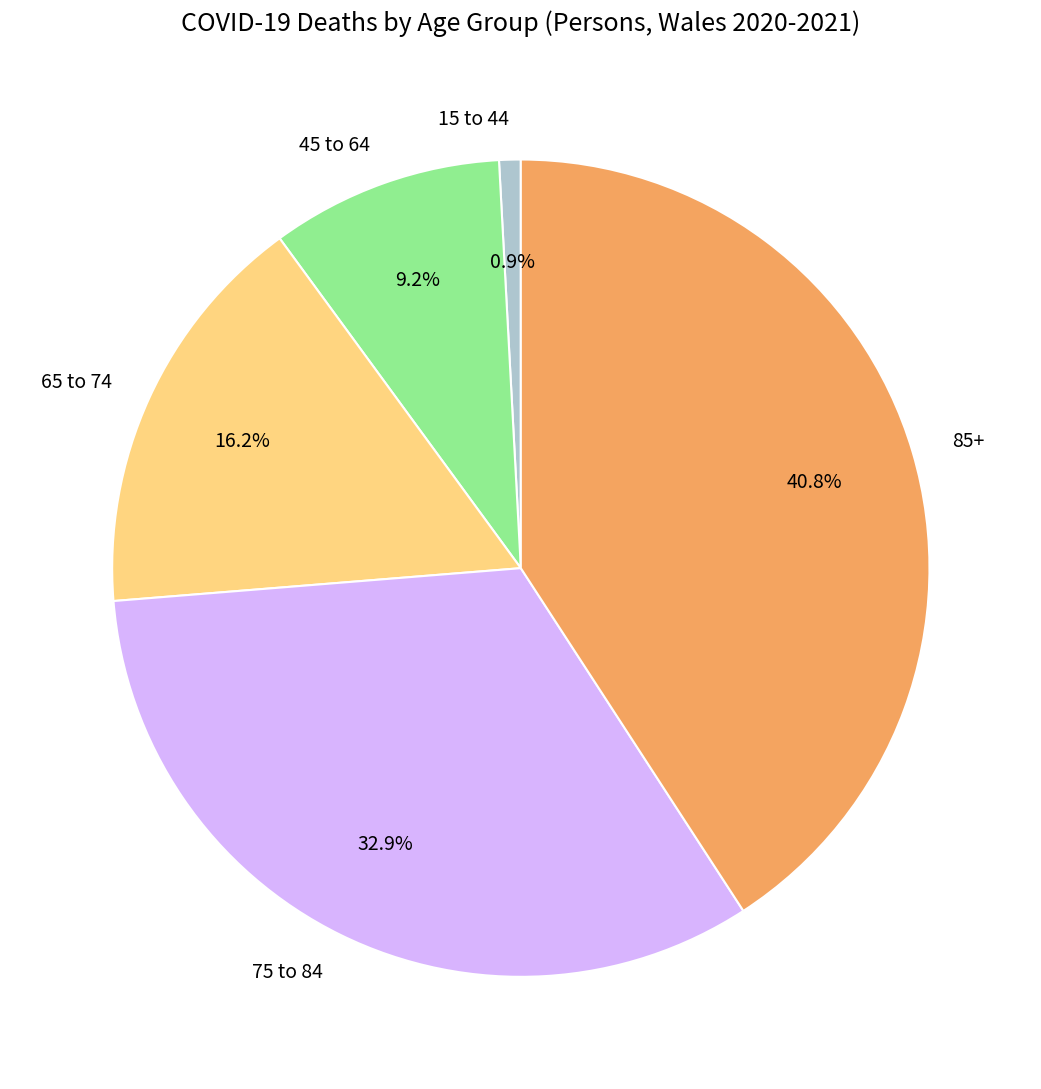

Between 15 to 44 and 65 to 74, which is larger?

65 to 74